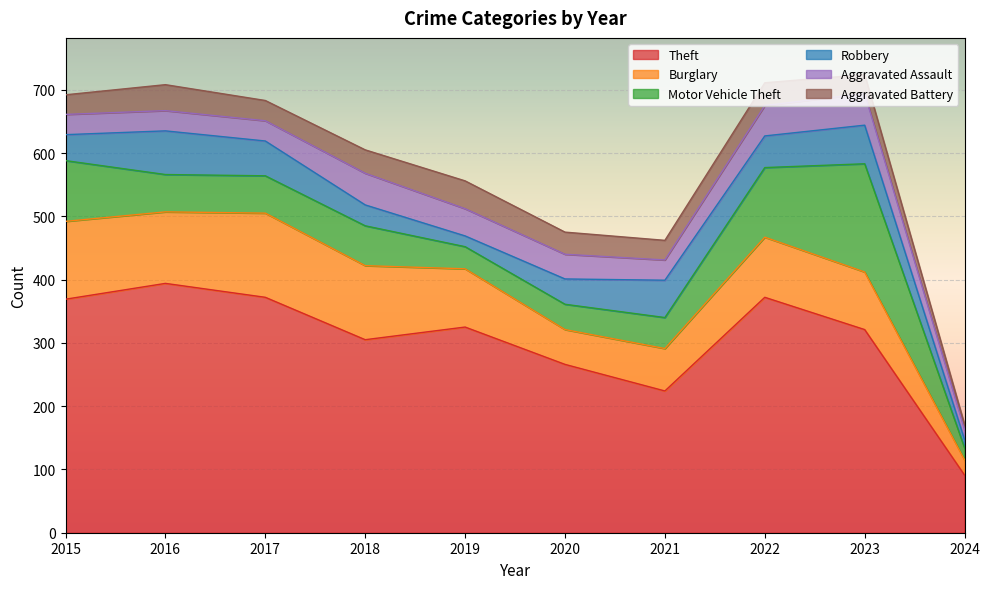

At which label does Robbery reach its minimum?

2024